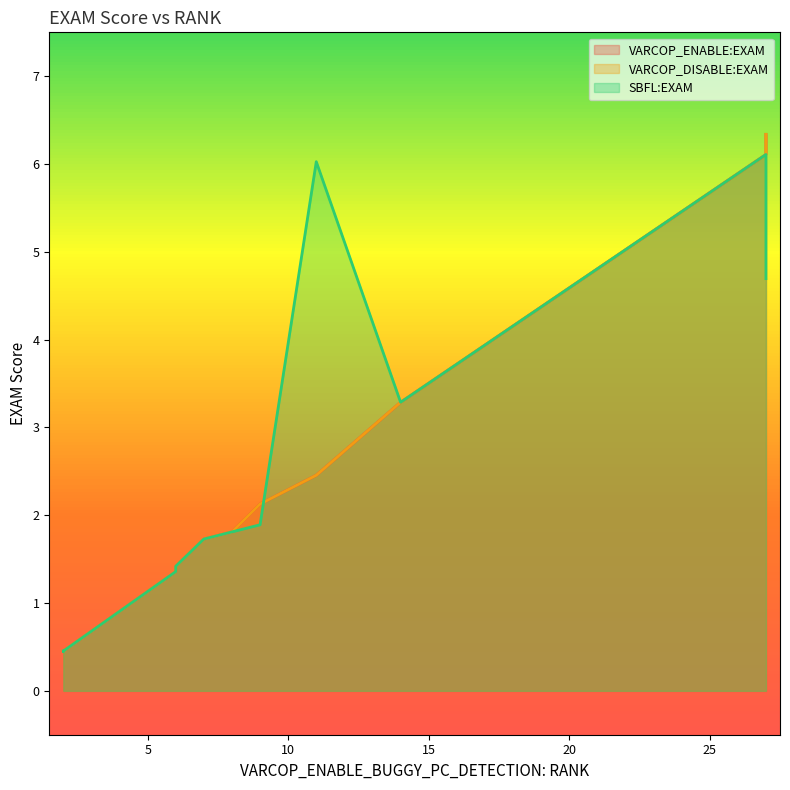

What is the sum of the VARCOP_ENABLE:EXAM values at 7 and 27?

8.1